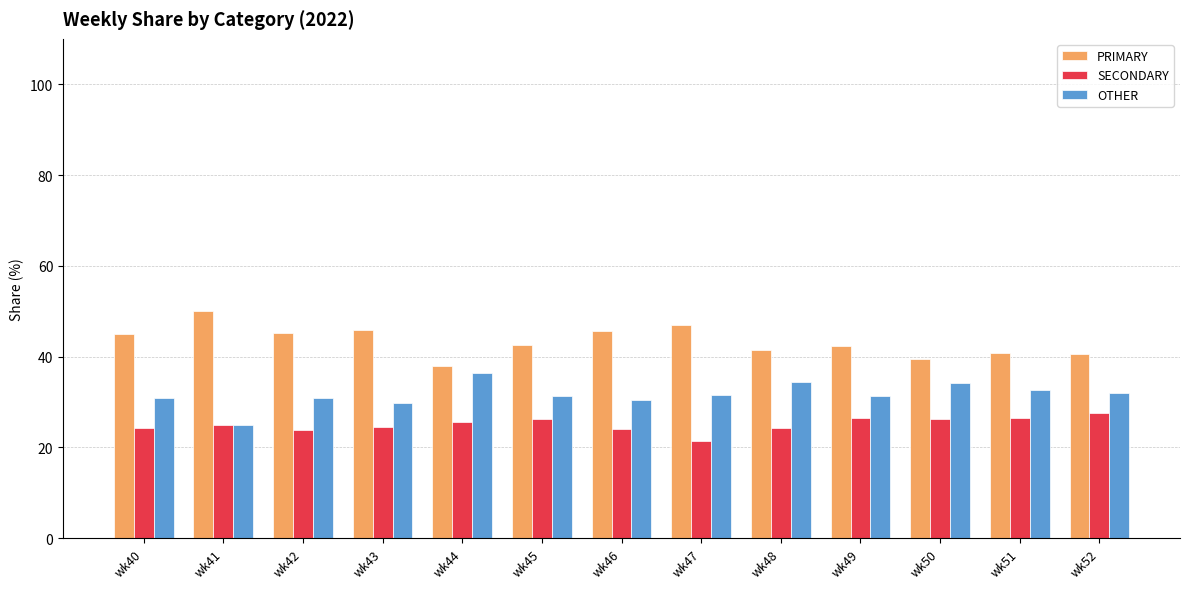

Which series has the largest total across all categories?

PRIMARY